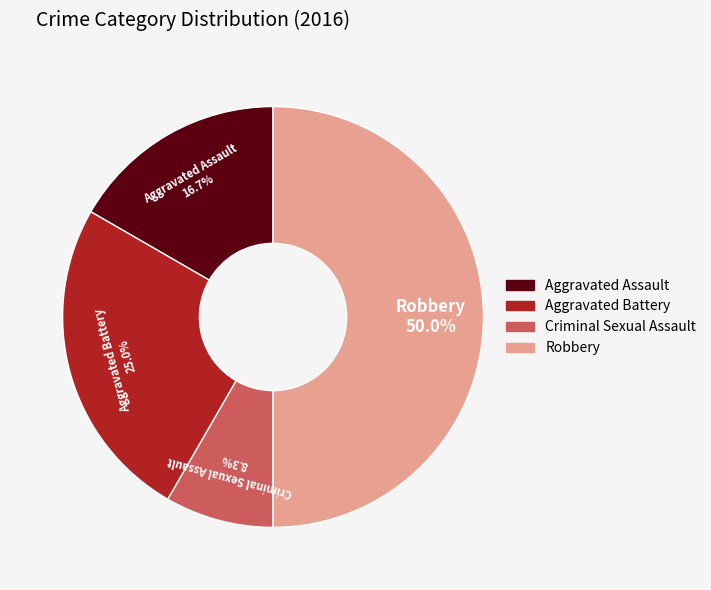

To the nearest percent, what percentage of the pie is Robbery?

50%